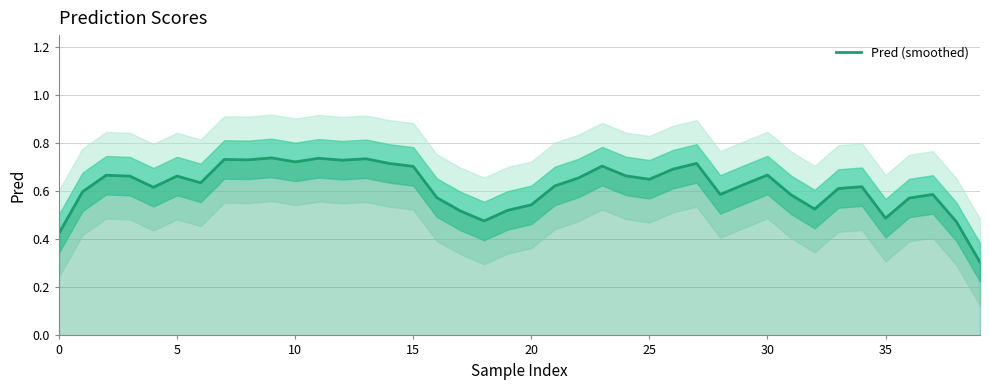

Count the values in the range 0 to 1.

40